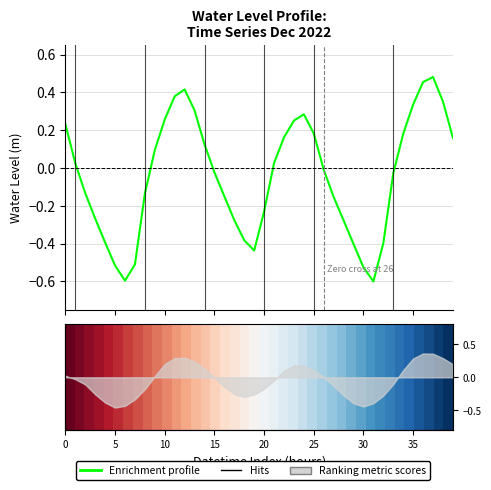

How many values in Enrichment profile are above zero?

19